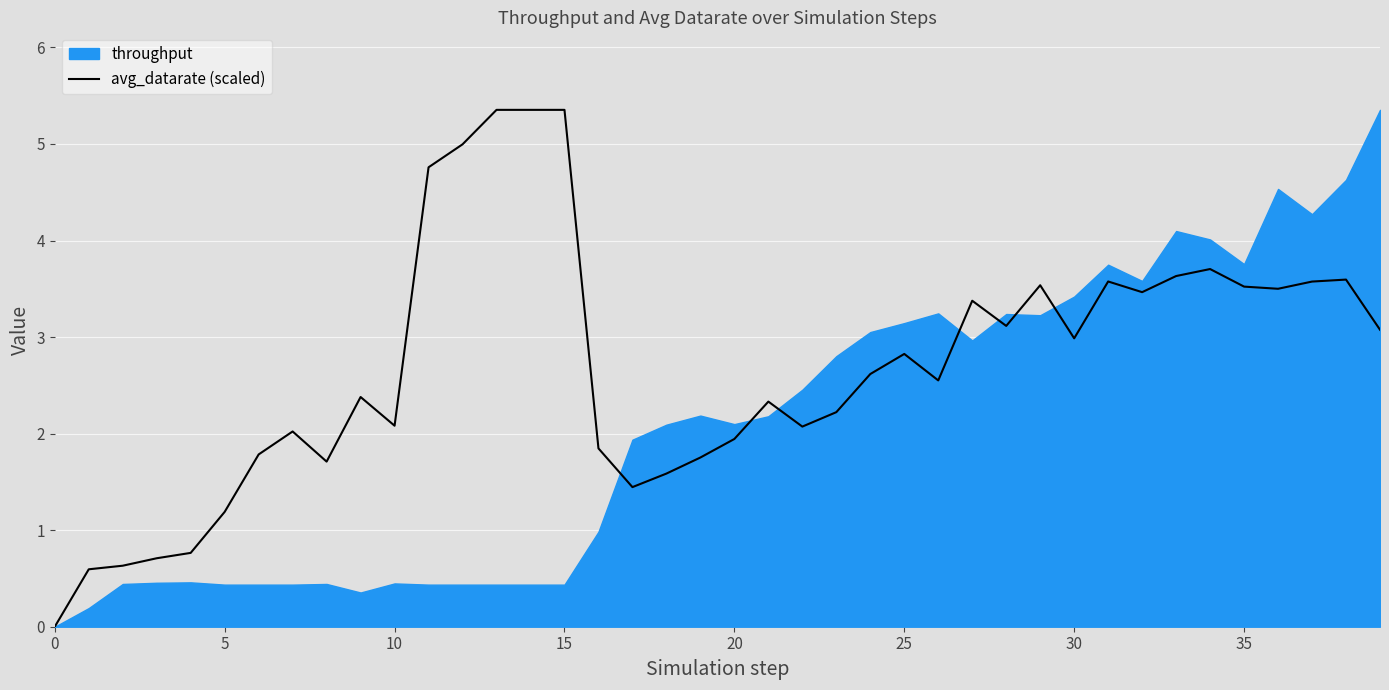

What is the average value?

2.7